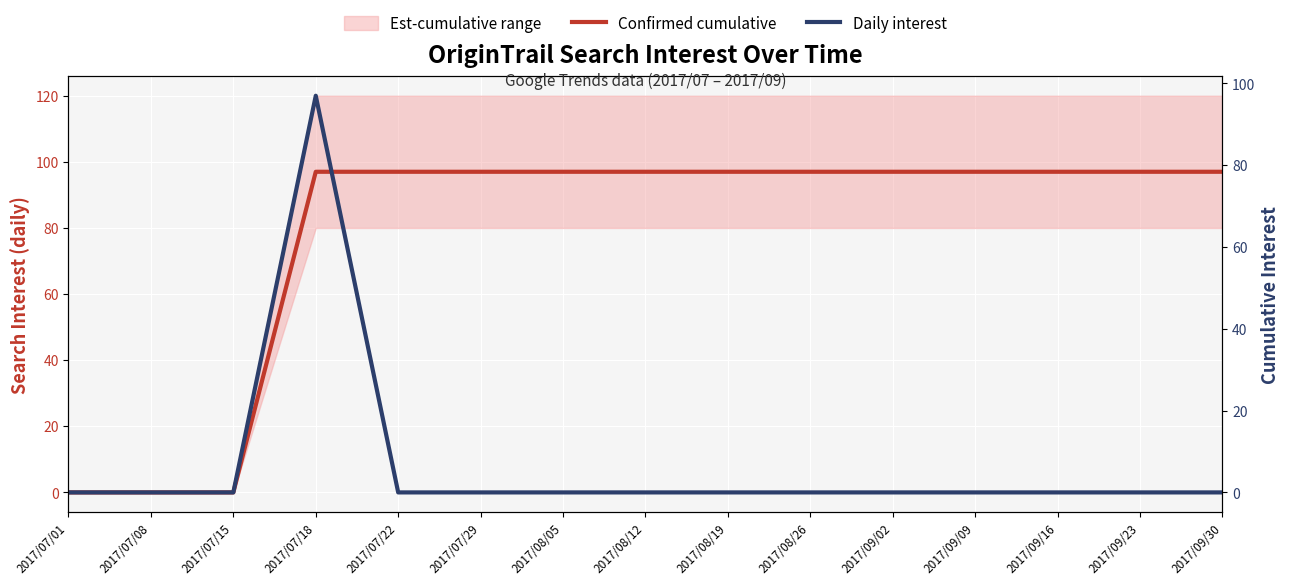

Reading left to right, what are all the values shown in this chart?

Confirmed cumulative: 2017/07/01=0	2017/07/08=0	2017/07/15=0	2017/07/18=97	2017/07/22=97	2017/07/29=97	2017/08/05=97	2017/08/12=97	2017/08/19=97	2017/08/26=97	2017/09/02=97	2017/09/09=97	2017/09/16=97	2017/09/23=97	2017/09/30=97
Daily interest: 2017/07/01=0	2017/07/08=0	2017/07/15=0	2017/07/18=97	2017/07/22=0	2017/07/29=0	2017/08/05=0	2017/08/12=0	2017/08/19=0	2017/08/26=0	2017/09/02=0	2017/09/09=0	2017/09/16=0	2017/09/23=0	2017/09/30=0